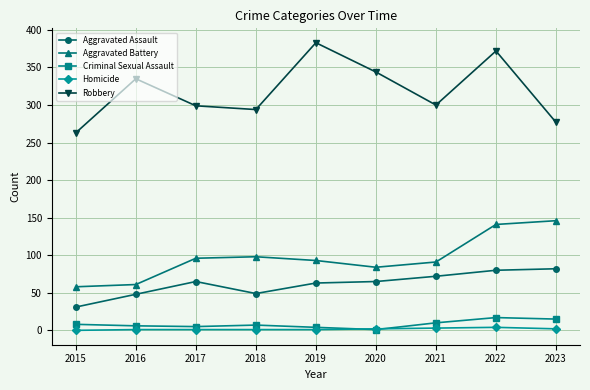

How many data points does each series have?

9